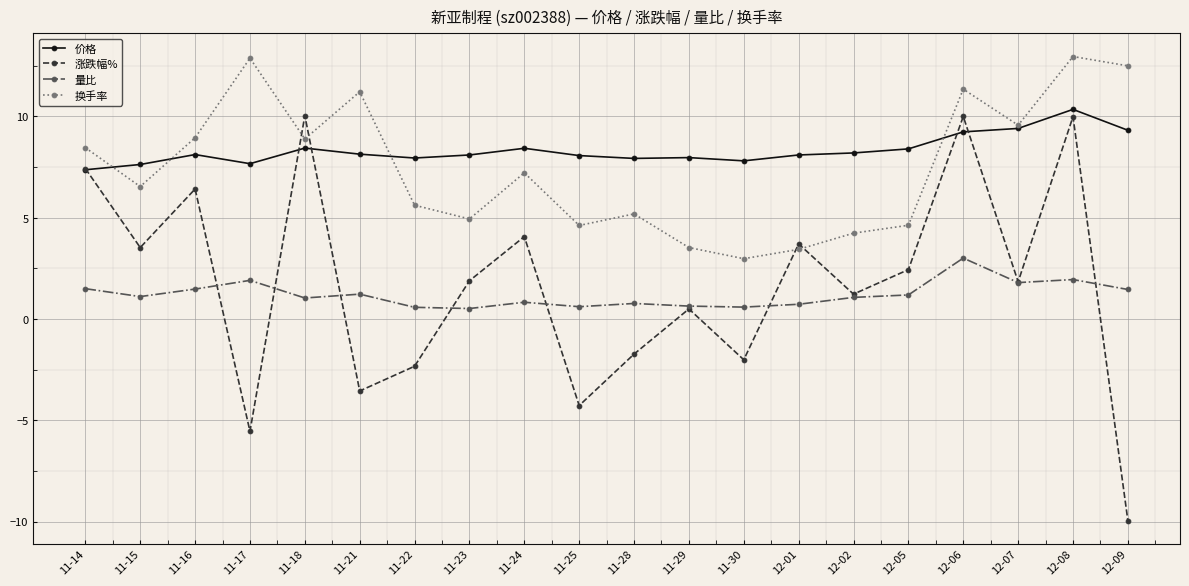

Is it true that 价格 equals 3.1 at 11-28?

False